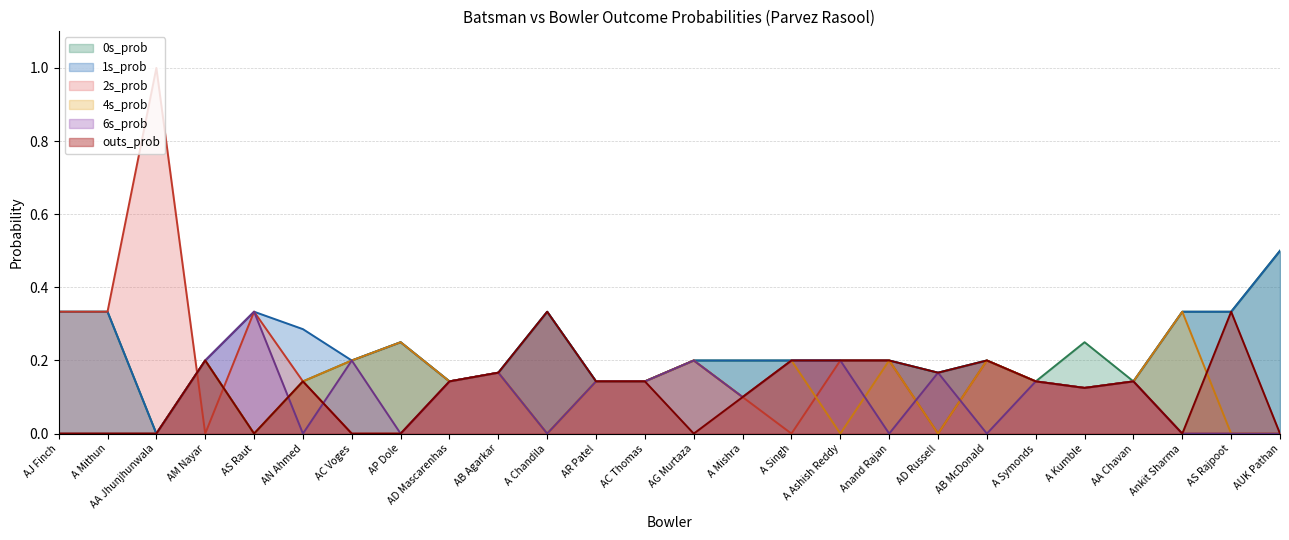

Count the 2s_prob values in the range 0 to 1.

26